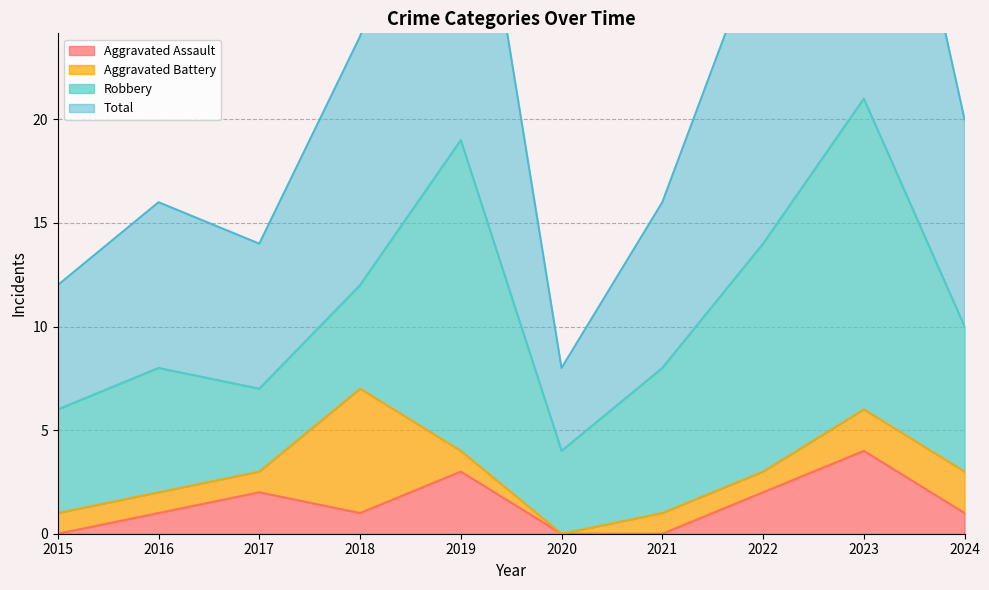

What is the difference between the second highest and second lowest values in the Total series?

26